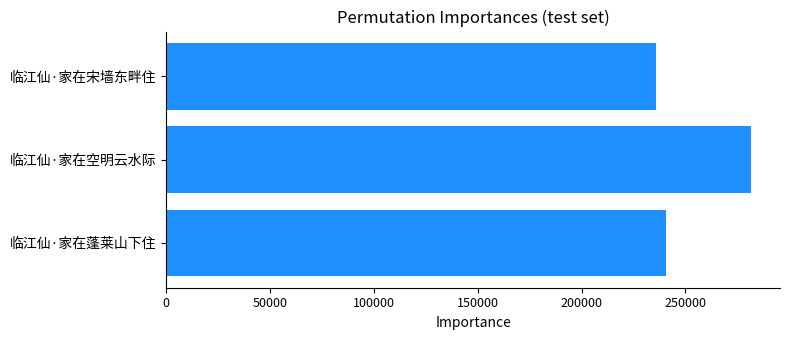

Reading top to bottom, what are all the values shown in this chart?

236053	281467	240641